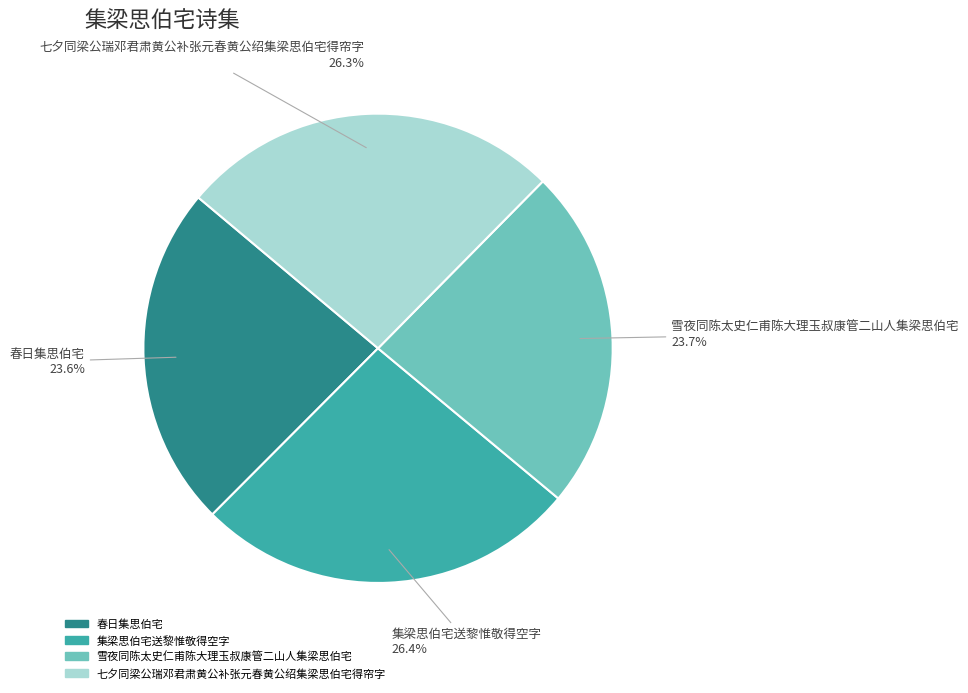

Does 集梁思伯宅送黎惟敬得空字 represent more than half of the total?

No